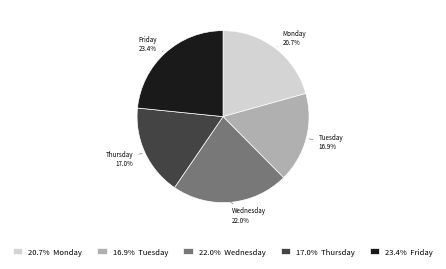

What is the ratio of the value at 22.0% Wednesday to the value at 20.7% Monday?

1.1